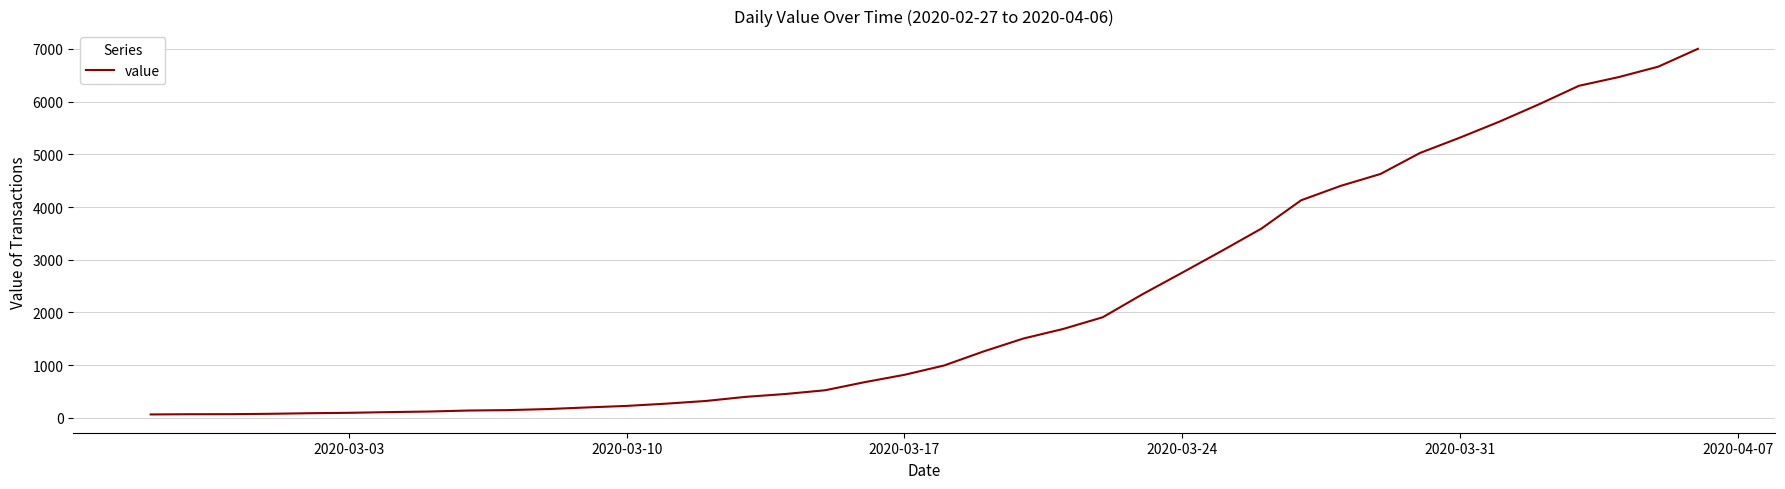

What is the maximum value shown in the chart?

7003